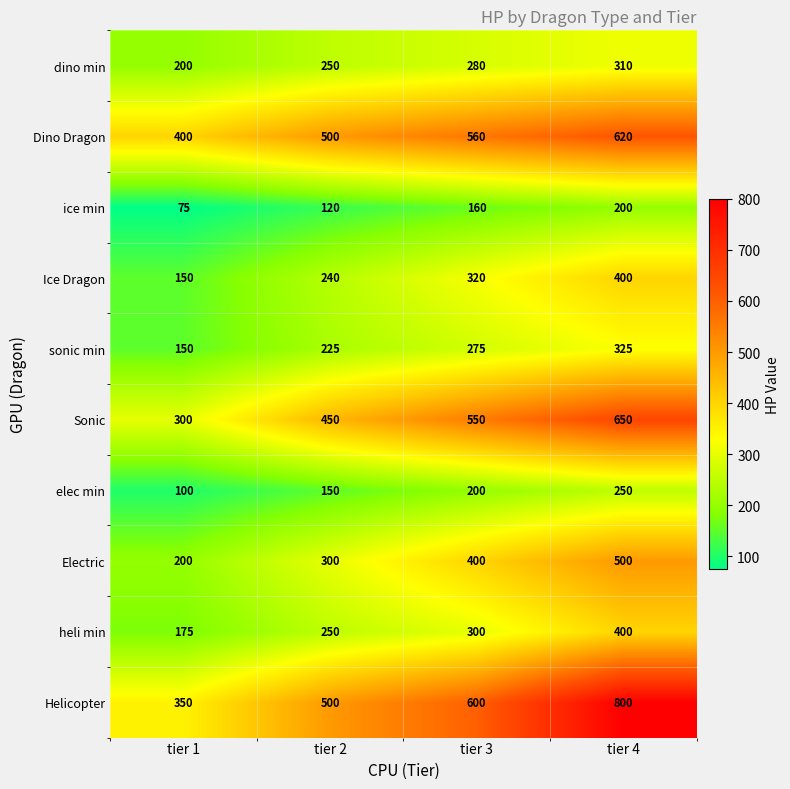

At which category is the sum across all series the highest?

tier 4